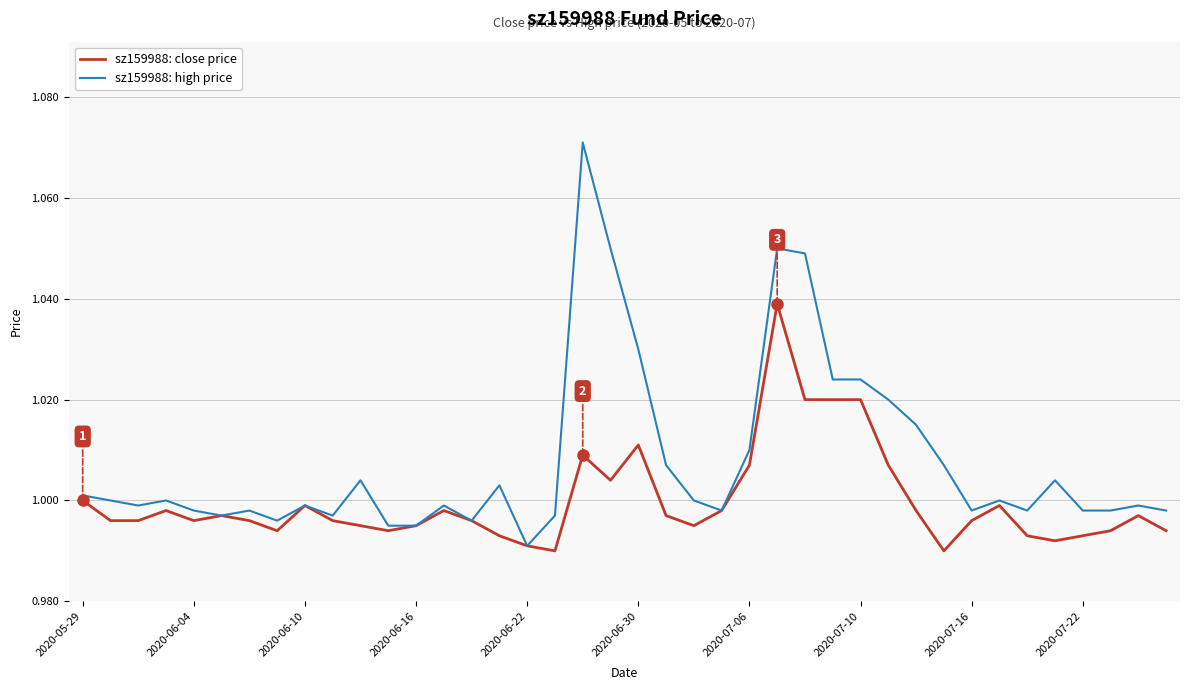

Which series has the widest spread of values?

sz159988: high price